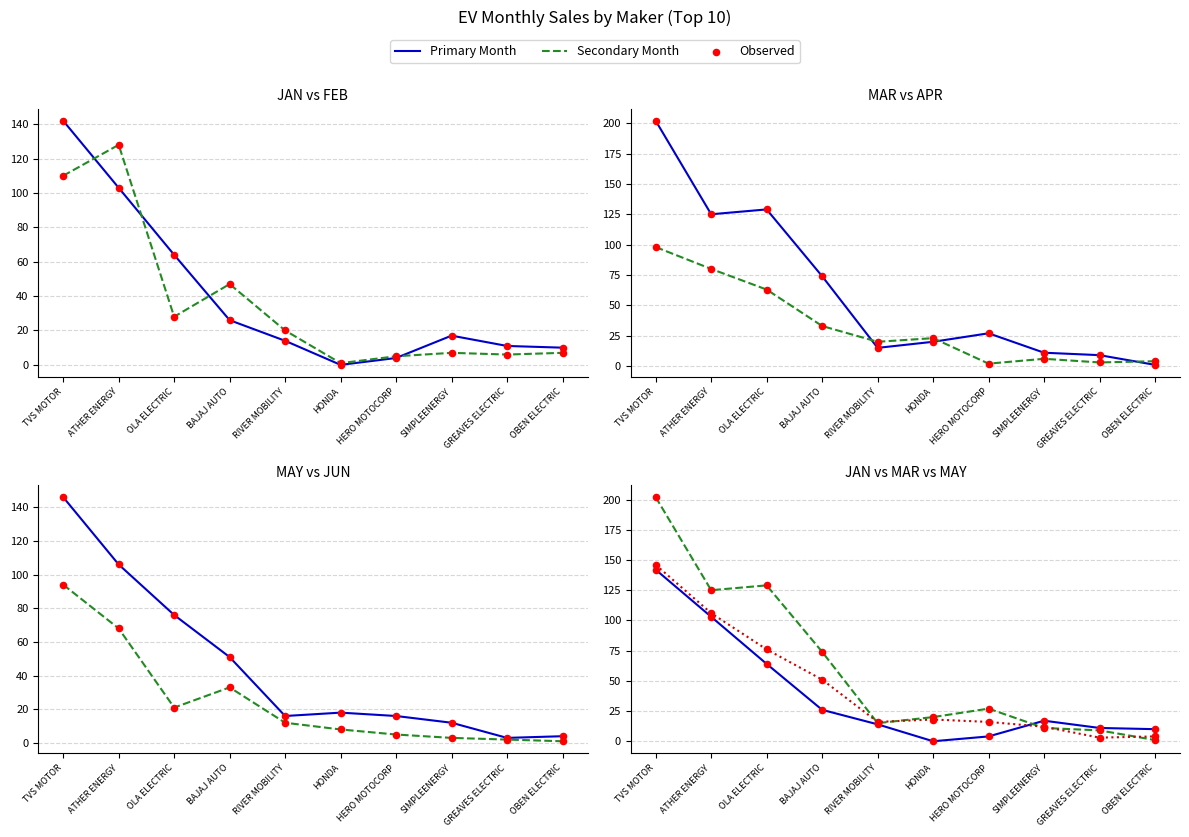

What is the total value across all series at HERO MOTOCORP?

59